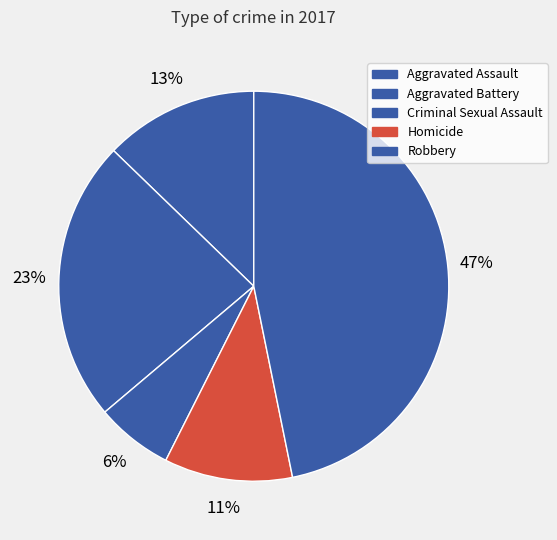

Does Criminal Sexual Assault account for over 50% of the chart?

No